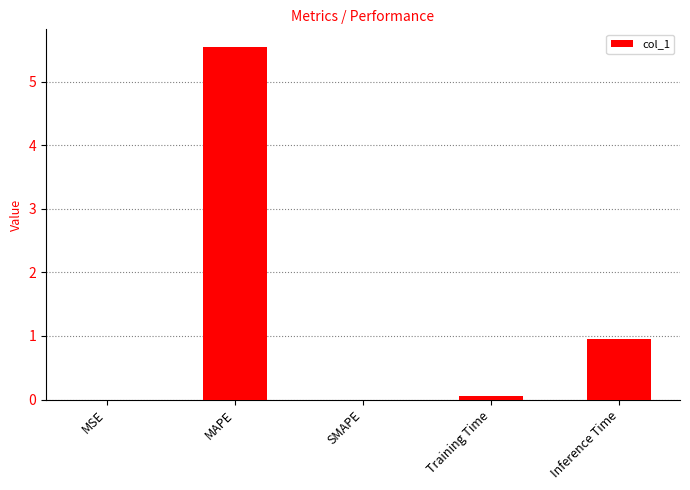

The chart shows a value of 0.1 at Training Time. True or false?

True